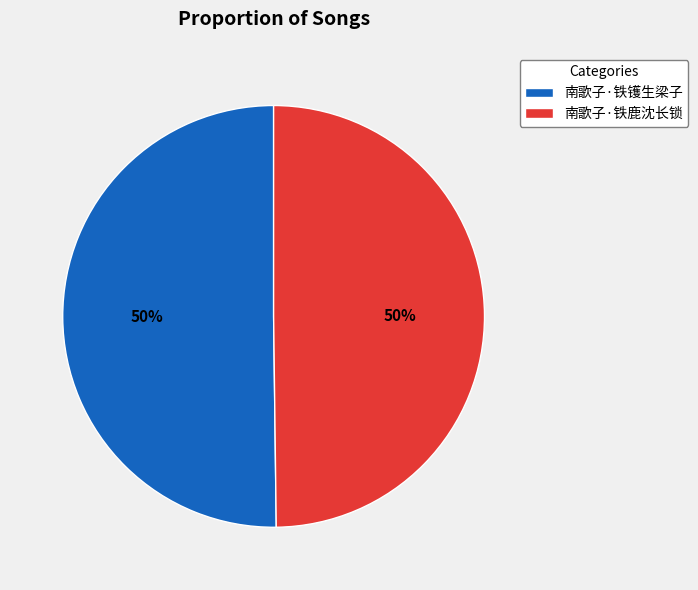

To the nearest percent, what portion does 南歌子·铁镬生梁子 represent?

50%